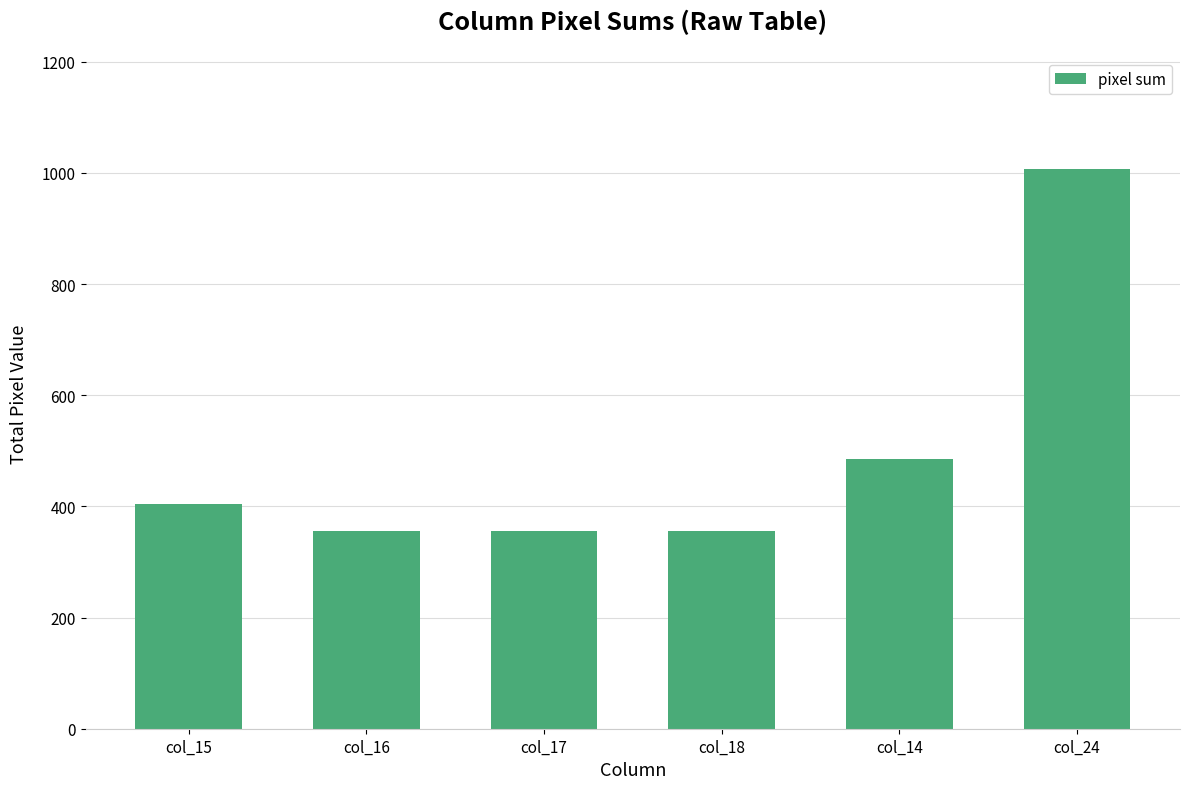

What is the sum of the values at col_17 and col_18?

711